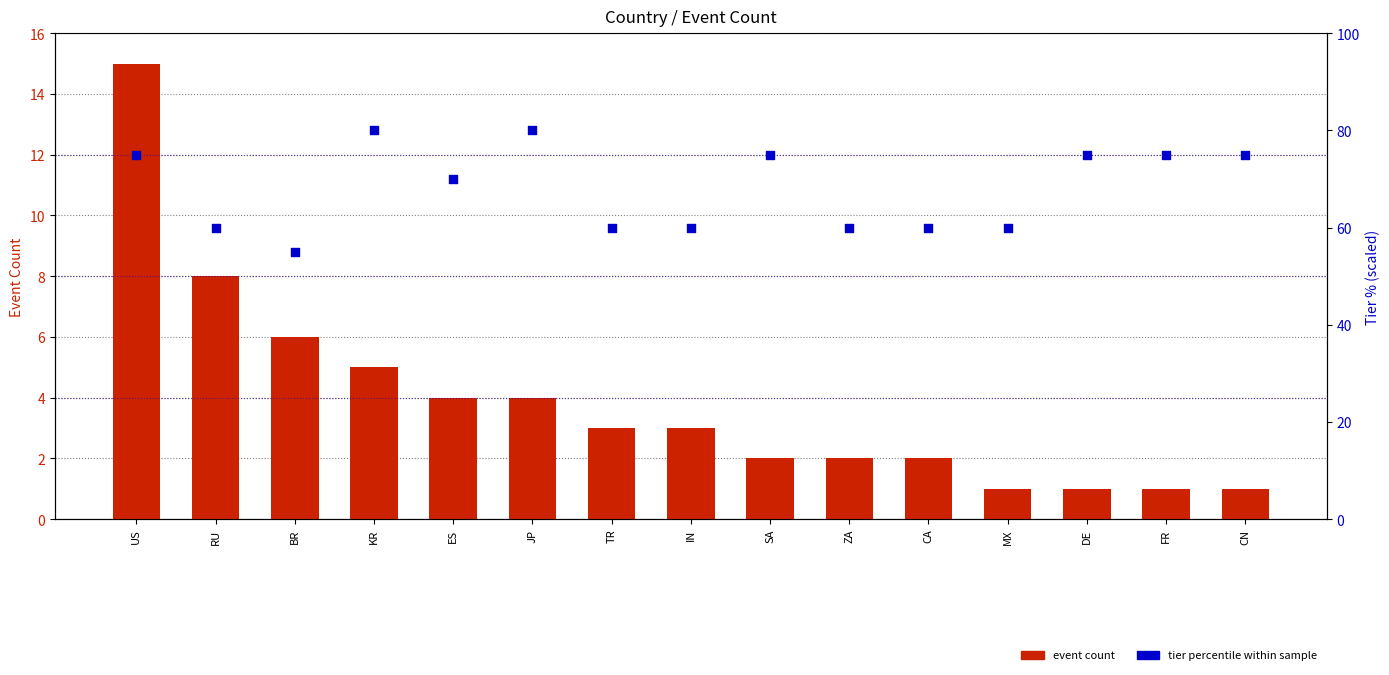

What are all the series names shown in the legend?

event count, tier percentile within sample